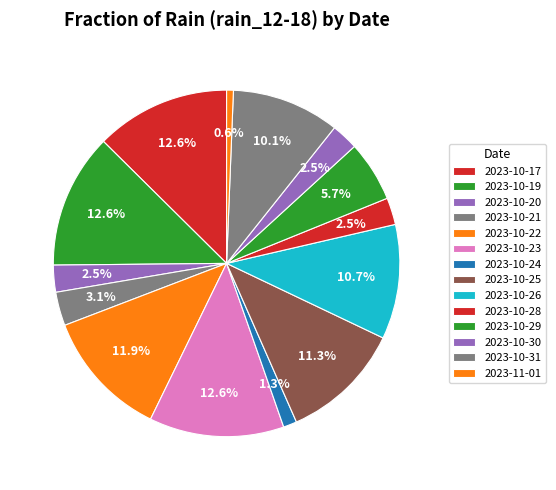

Does 2023-10-29 account for over 50% of the chart?

No